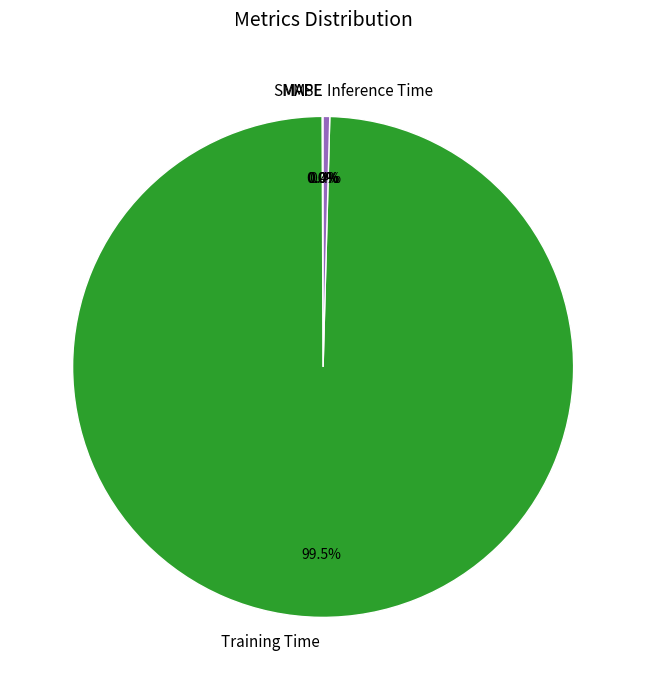

Which slice is the largest?

Training Time